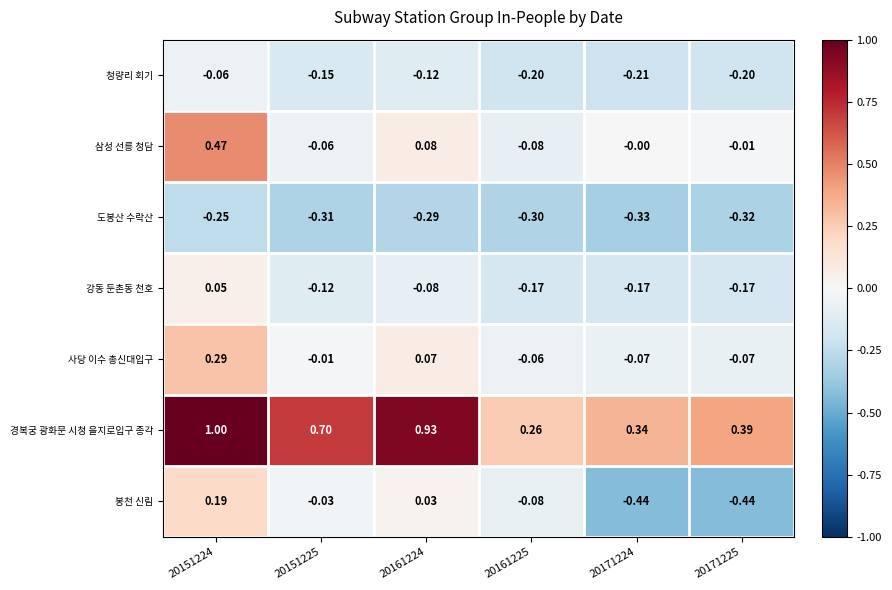

Rank the series by their maximum value, from highest to lowest.

경복궁 광화문 시청 을지로입구 종각, 삼성 선릉 청담, 사당 이수 총신대입구, 봉천 신림, 강동 둔촌동 천호, 청량리 회기, 도봉산 수락산